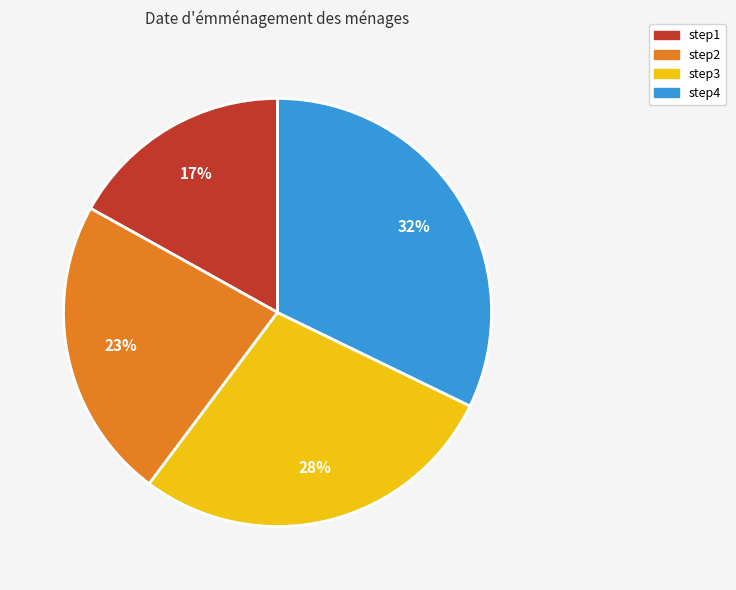

To the nearest percent, what percentage of the pie is step1?

17%